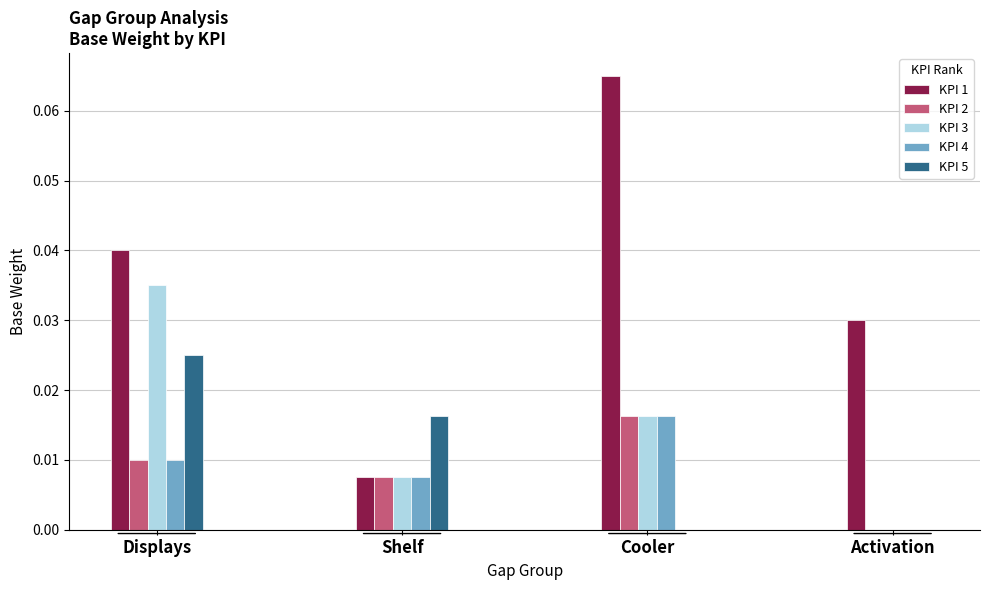

Which category has the highest value across all series?

Cooler